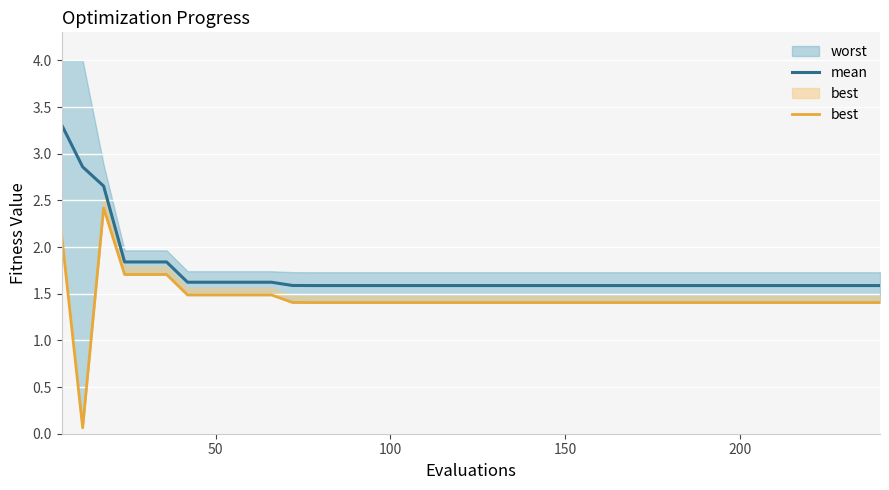

True or false: best and mean intersect in this chart.

False